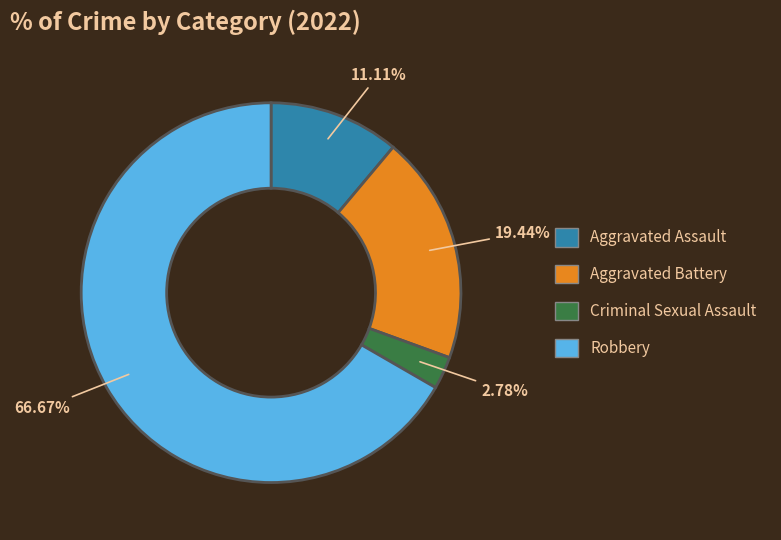

Is it true that Aggravated Battery is 39% of the pie?

False